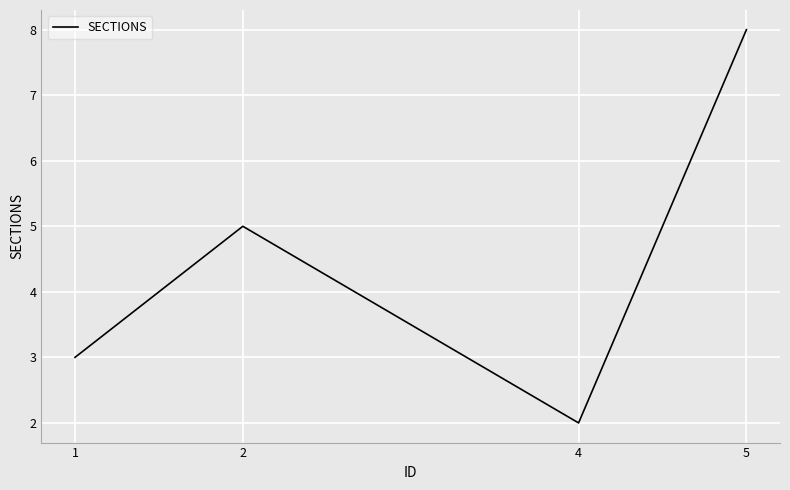

What is the difference between the maximum and second lowest values?

5